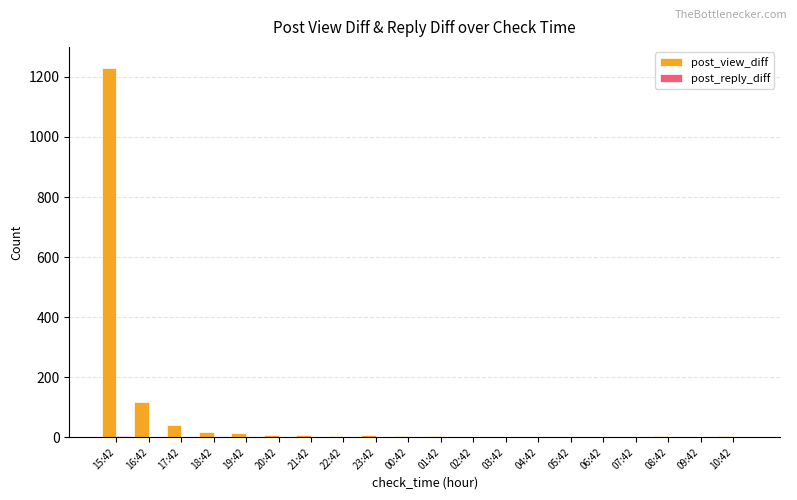

What is the greatest value displayed?

1231